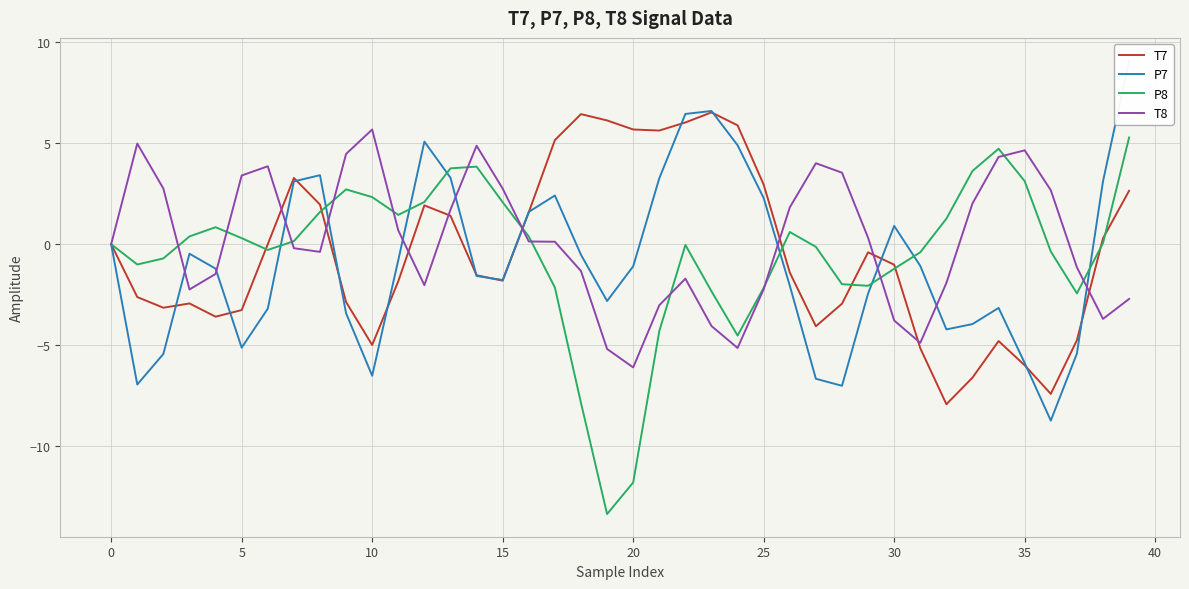

What is the smallest value displayed?

-13.4